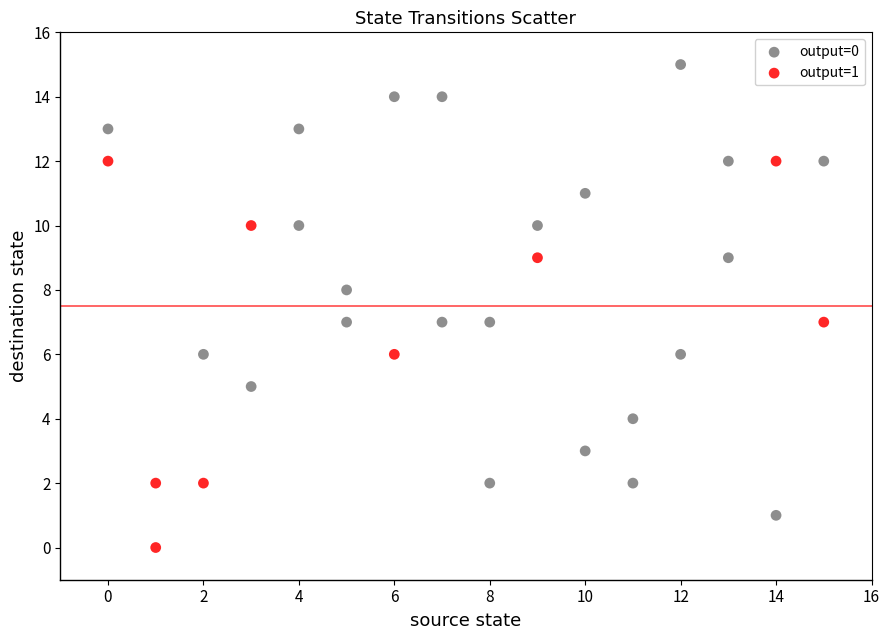

Which series contains the lowest Y value?

output=1